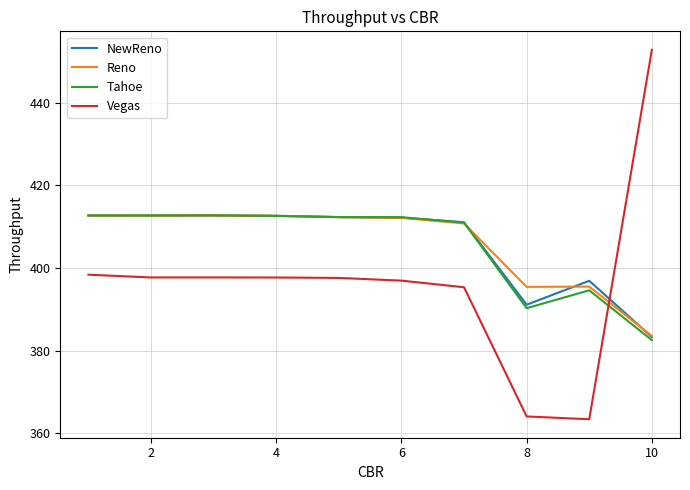

How many categories are shown in the chart?

10